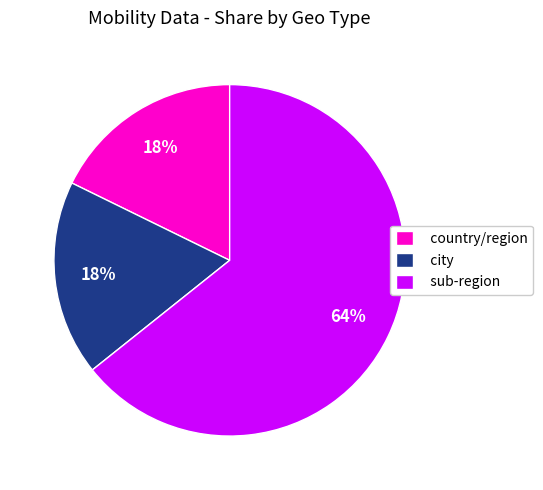

Approximately how many times larger is the value at city compared to sub-region?

0.3